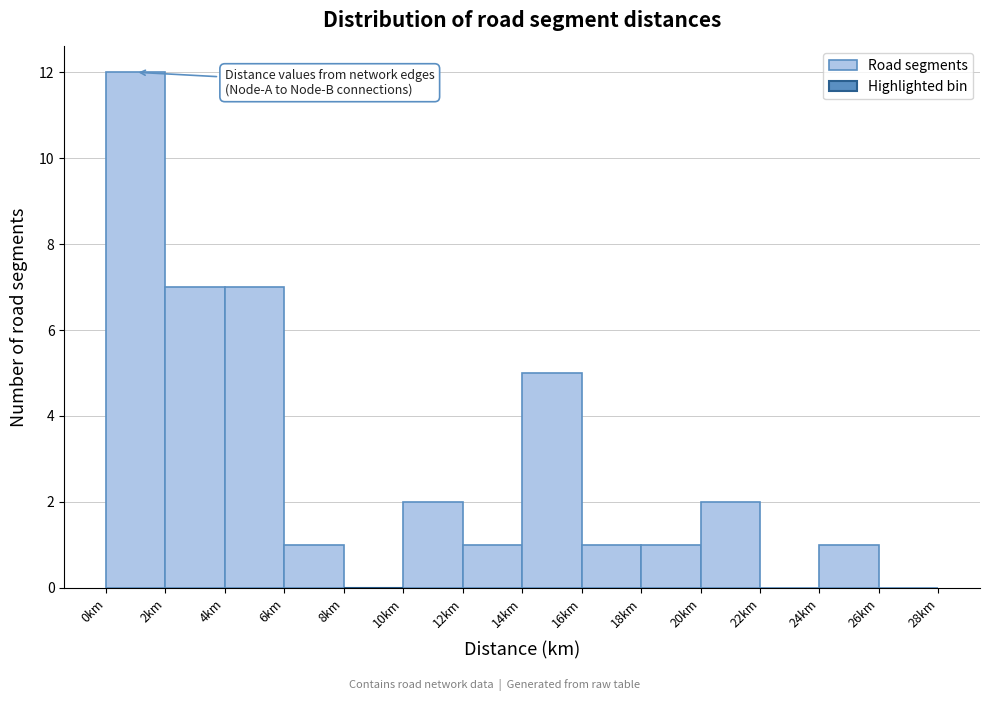

How tall is the bar that spans 20 to 22 on the x-axis? The values are not printed on the chart, so give them approximately, as read against the axis.

2